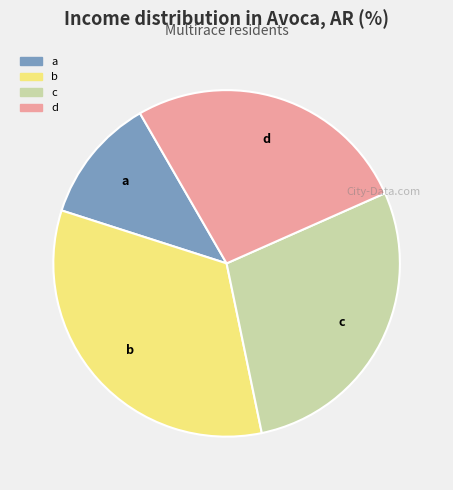

Does any single category account for the majority?

No